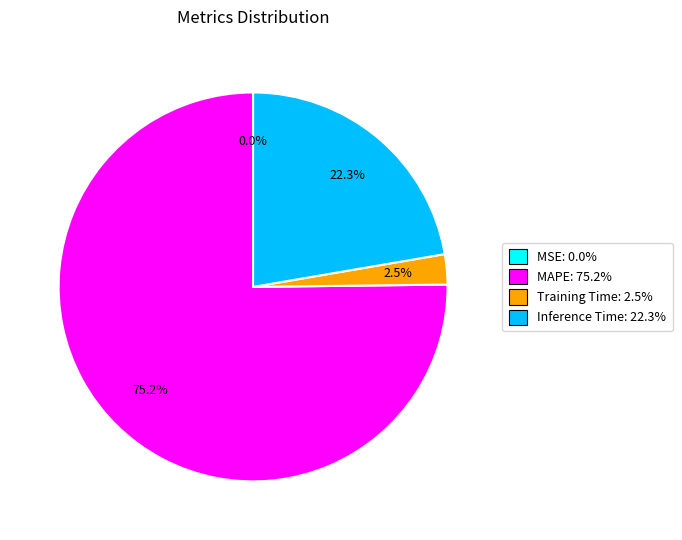

What percentage is NOT represented by Inference Time: 22.3%?

77.7%